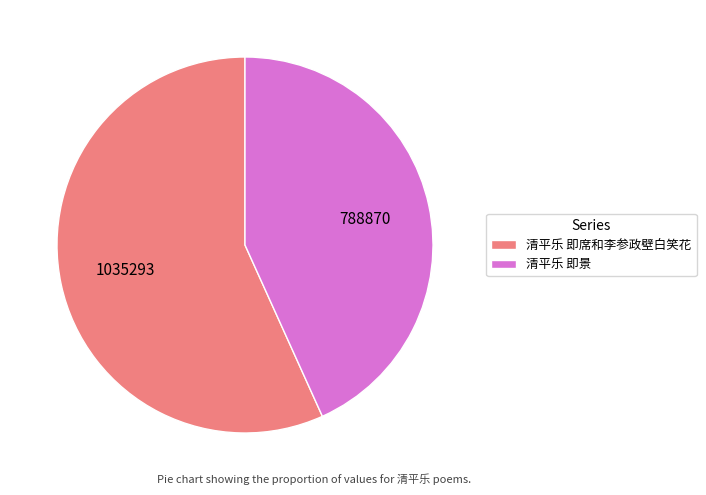

What is the ratio of the value at 清平乐 即景 to the value at 清平乐 即席和李参政壁白笑花?

0.8